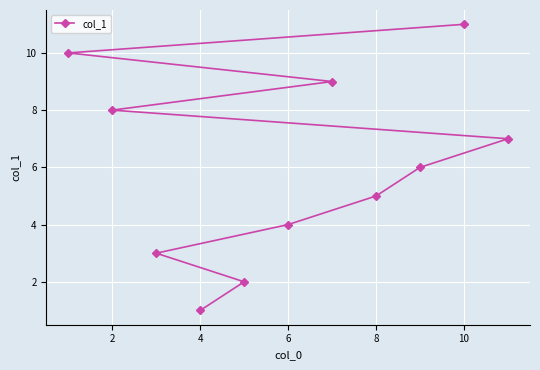

True or false: the data shows 8 at 2.

True